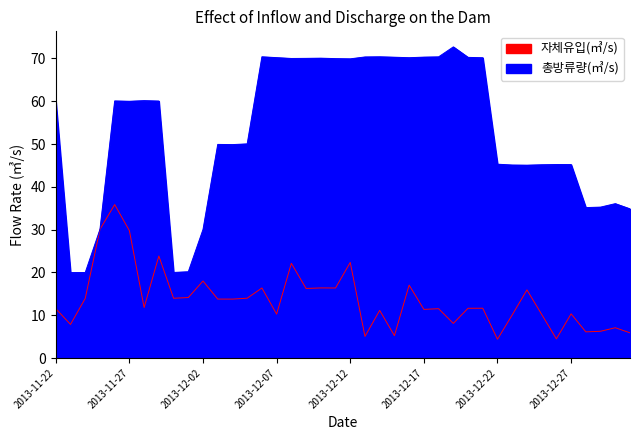

What is the label of the 28th point from the right?

2013-12-04